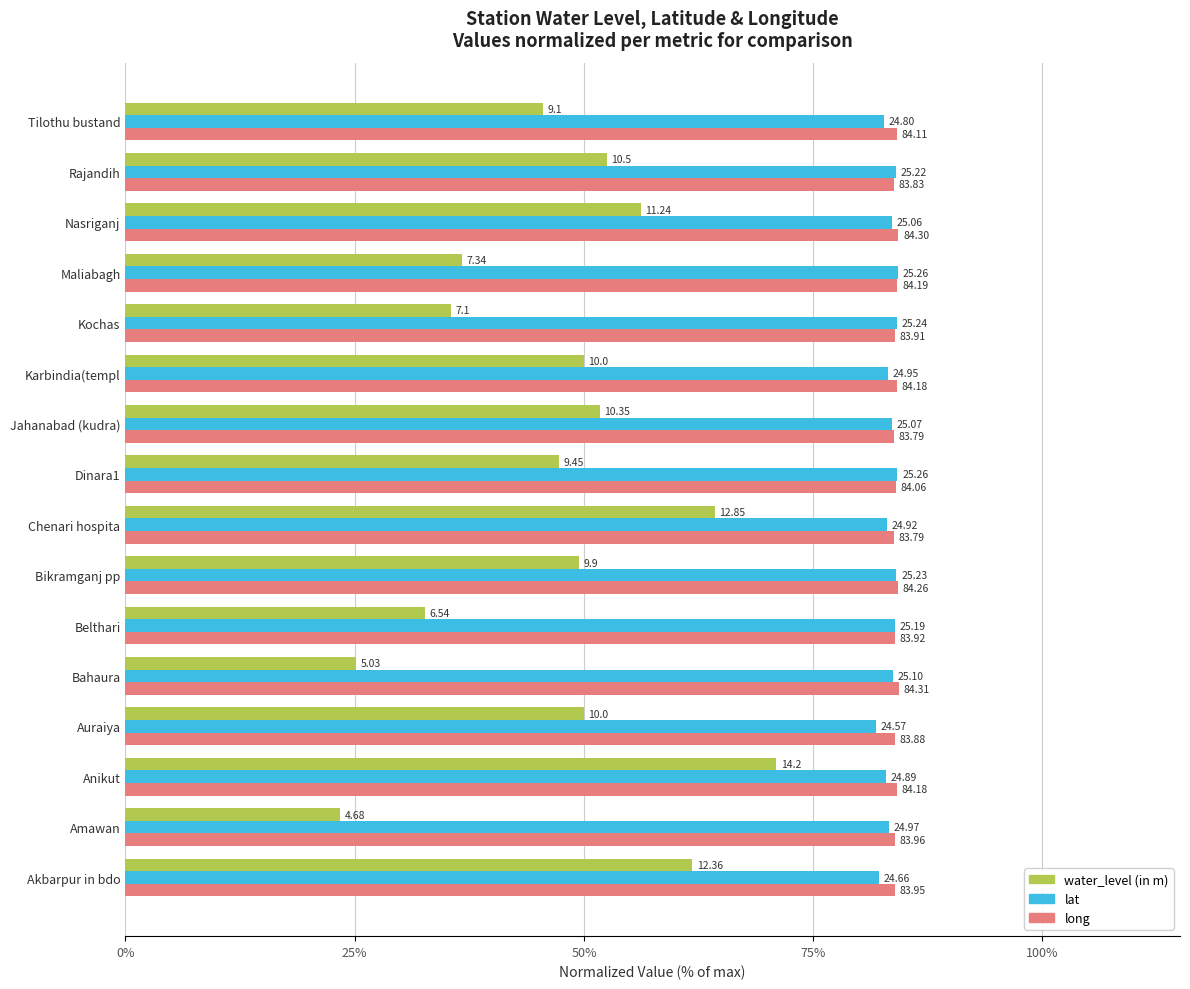

Rank the series by their maximum value, from lowest to highest.

water_level (in m), lat, long